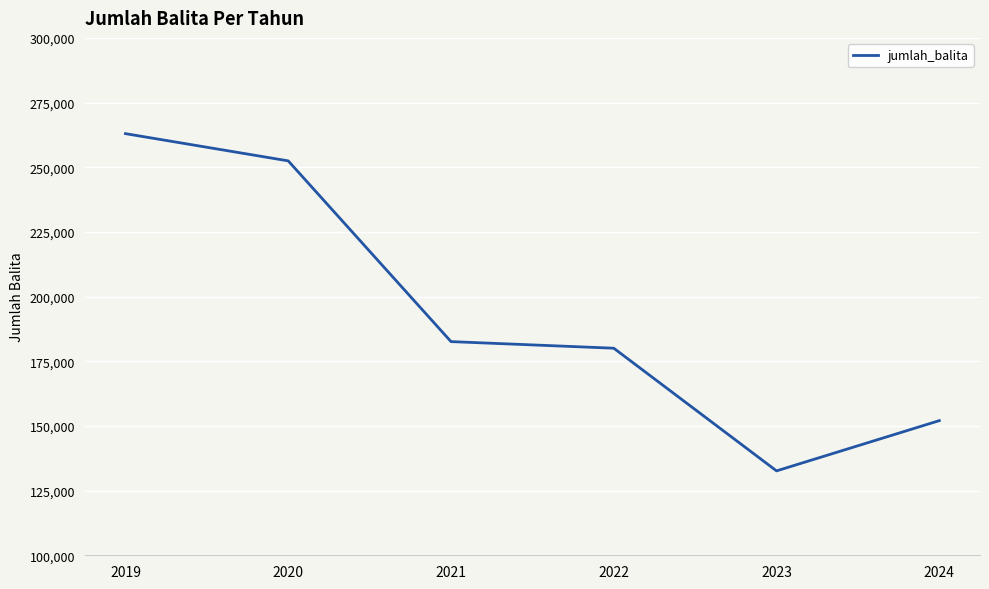

True or false: the data shows 96266 at 2022.

False